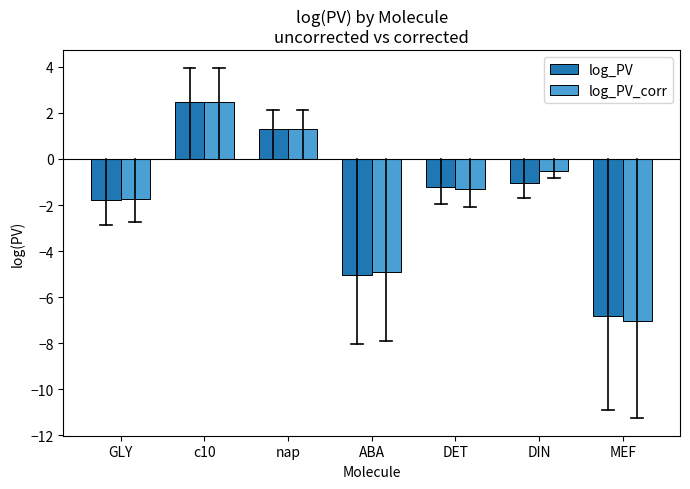

Reading right to left, list all the values displayed in this chart.

log_PV: MEF=-6.8	DIN=-1.1	DET=-1.2	ABA=-5.0	nap=1.3	c10=2.5	GLY=-1.8
log_PV_corr: MEF=-7.0	DIN=-0.5	DET=-1.3	ABA=-4.9	nap=1.3	c10=2.5	GLY=-1.7